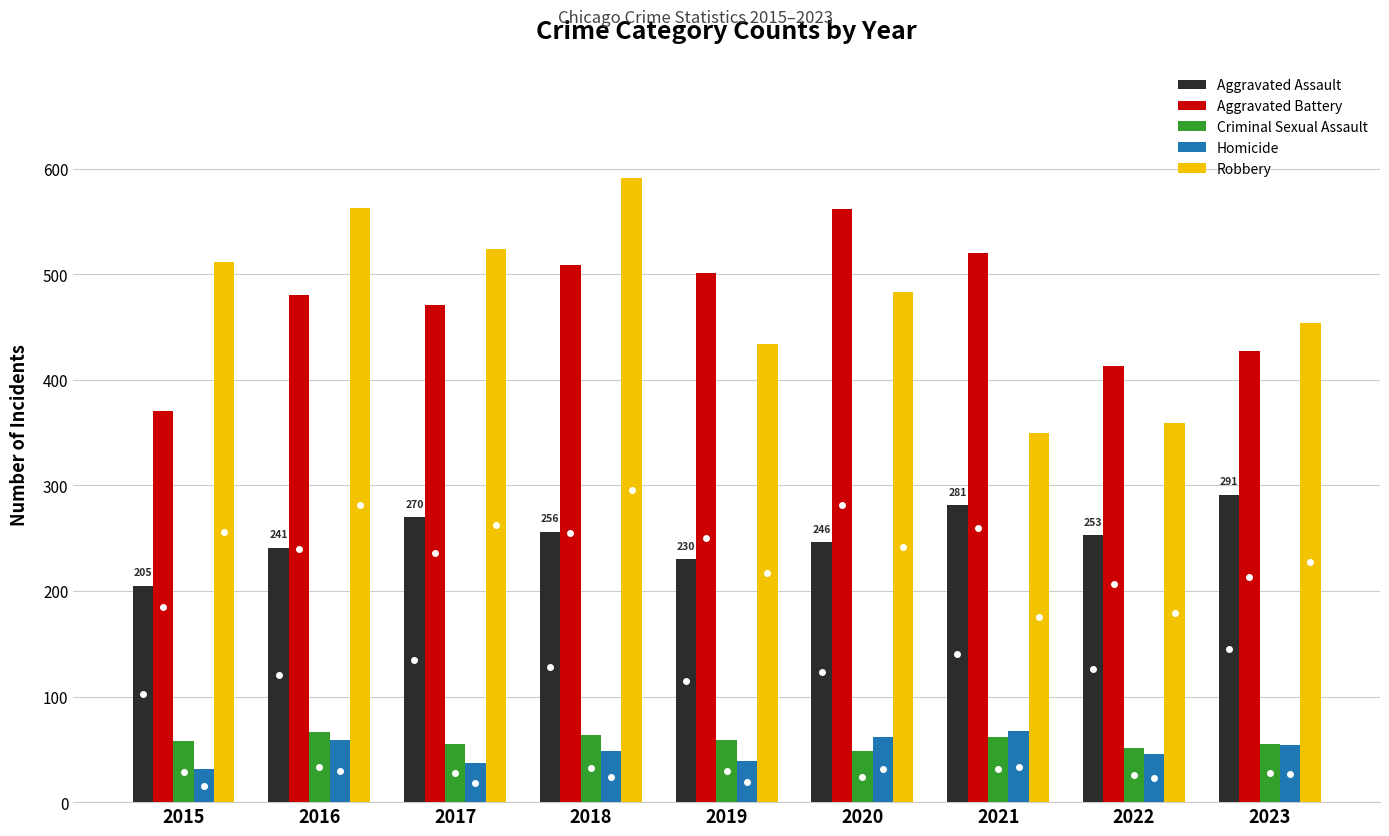

What is the average value of the Homicide series?

49